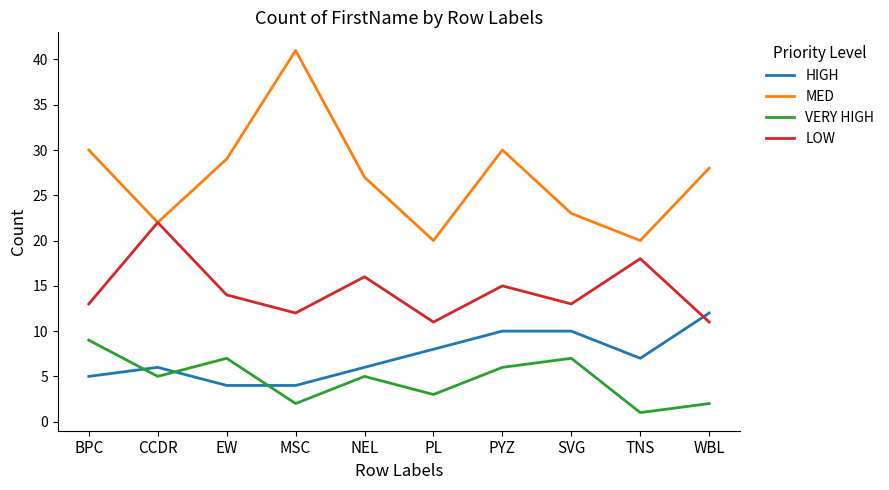

True or false: LOW and VERY HIGH cross at least once.

False